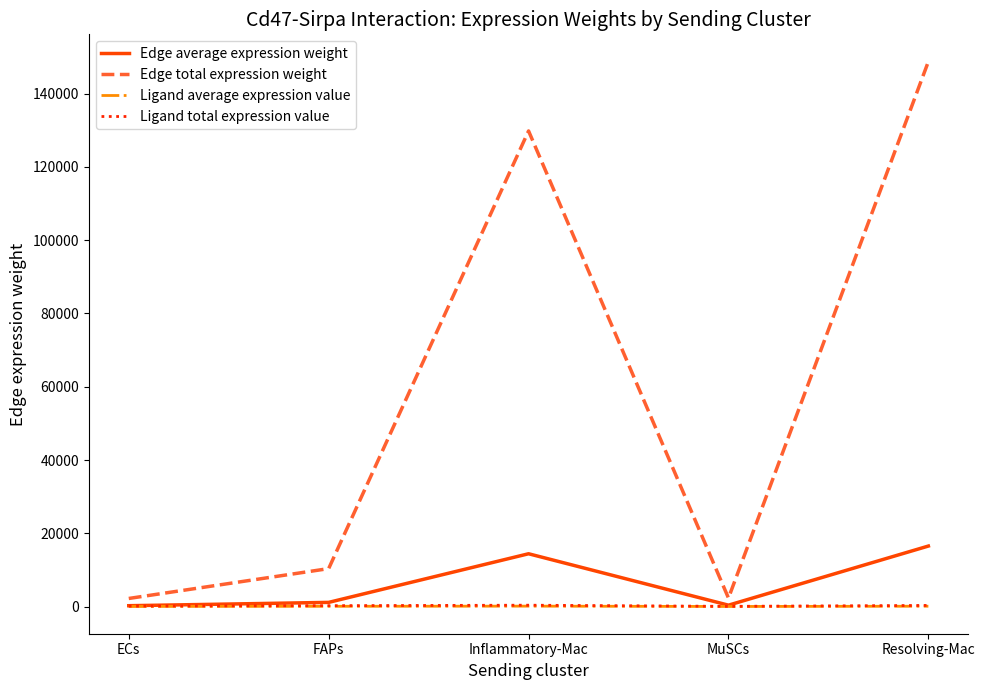

True or false: Edge average expression weight has more than 0 interior local peaks.

True